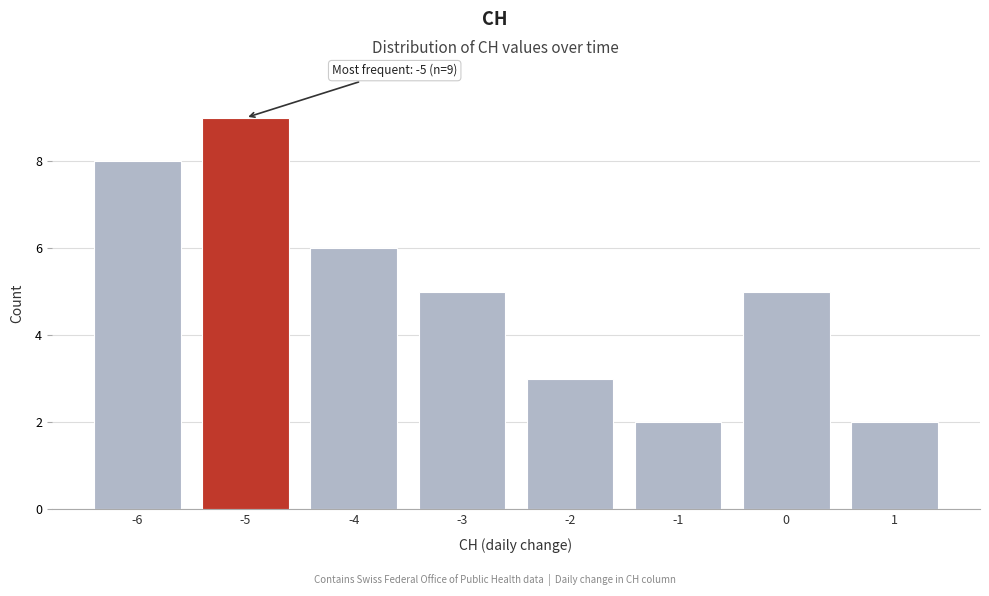

Reading right to left, what are all the values shown in this chart?

1=2	0=5	-1=2	-2=3	-3=5	-4=6	-5=9	-6=8